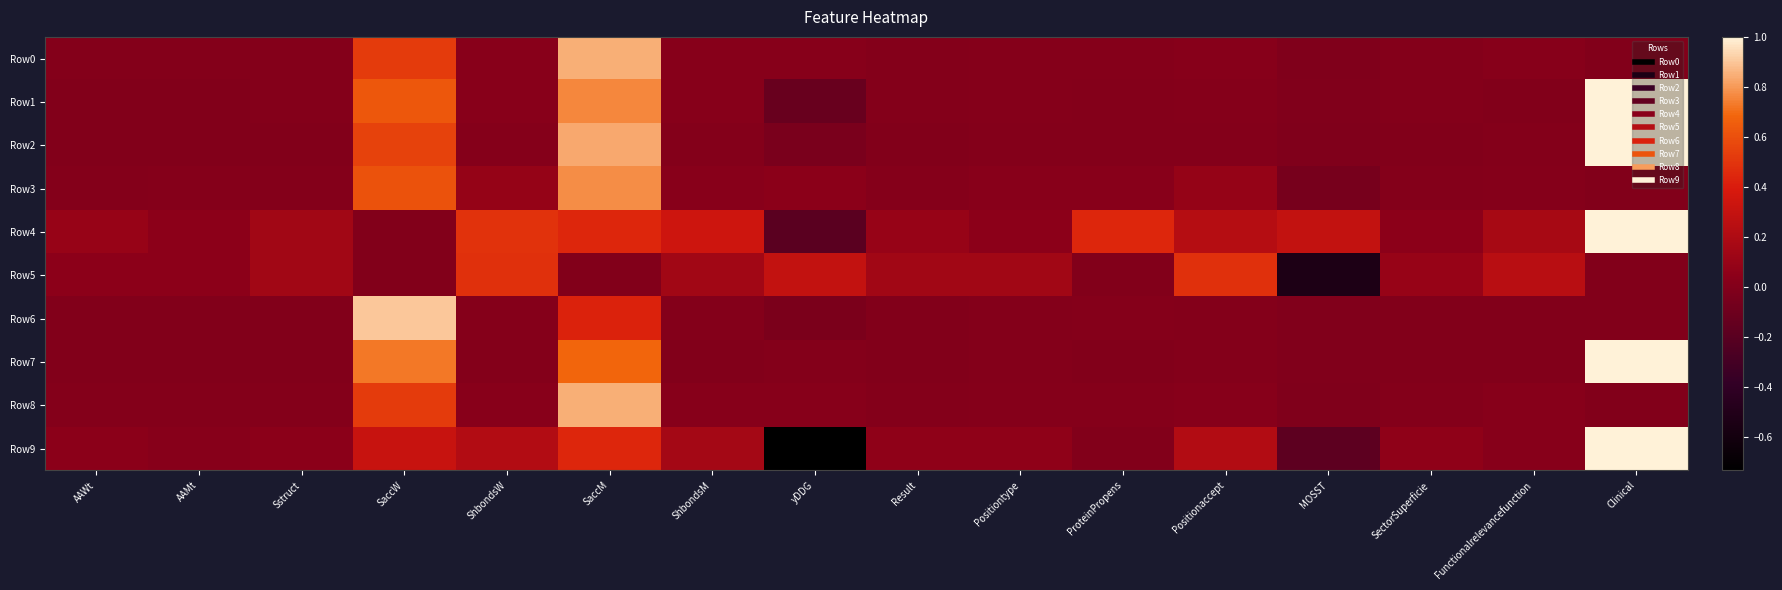

Count the number of data series in this chart.

10